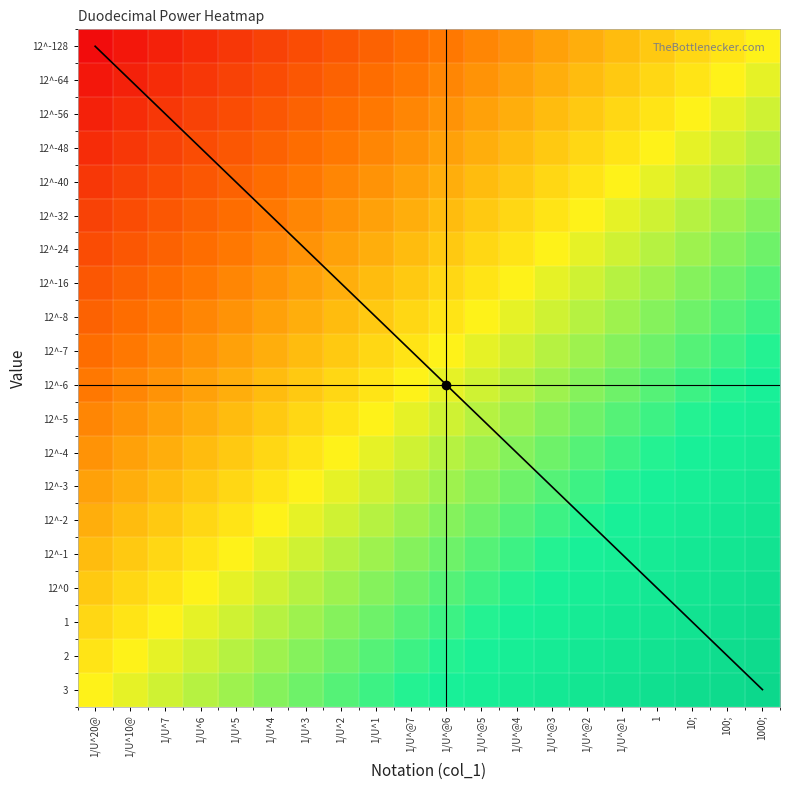

Reading left to right, what are all the values shown in this chart?

12^-128: 1/U^20@=-32	1/U^10@=-31	1/U^7=-30	1/U^6=-29	1/U^5=-28	1/U^4=-27	1/U^3=-26	1/U^2=-25	1/U^1=-24	1/U^@7=-23	1/U^@6=-22	1/U^@5=-21	1/U^@4=-20	1/U^@3=-19	1/U^@2=-18	1/U^@1=-17	1=-16	10;=-15	100;=-14	1000;=-13
12^-64: 1/U^20@=-31	1/U^10@=-30	1/U^7=-29	1/U^6=-28	1/U^5=-27	1/U^4=-26	1/U^3=-25	1/U^2=-24	1/U^1=-23	1/U^@7=-22	1/U^@6=-21	1/U^@5=-20	1/U^@4=-19	1/U^@3=-18	1/U^@2=-17	1/U^@1=-16	1=-15	10;=-14	100;=-13	1000;=-12
12^-56: 1/U^20@=-30	1/U^10@=-29	1/U^7=-28	1/U^6=-27	1/U^5=-26	1/U^4=-25	1/U^3=-24	1/U^2=-23	1/U^1=-22	1/U^@7=-21	1/U^@6=-20	1/U^@5=-19	1/U^@4=-18	1/U^@3=-17	1/U^@2=-16	1/U^@1=-15	1=-14	10;=-13	100;=-12	1000;=-11
12^-48: 1/U^20@=-29	1/U^10@=-28	1/U^7=-27	1/U^6=-26	1/U^5=-25	1/U^4=-24	1/U^3=-23	1/U^2=-22	1/U^1=-21	1/U^@7=-20	1/U^@6=-19	1/U^@5=-18	1/U^@4=-17	1/U^@3=-16	1/U^@2=-15	1/U^@1=-14	1=-13	10;=-12	100;=-11	1000;=-10
12^-40: 1/U^20@=-28	1/U^10@=-27	1/U^7=-26	1/U^6=-25	1/U^5=-24	1/U^4=-23	1/U^3=-22	1/U^2=-21	1/U^1=-20	1/U^@7=-19	1/U^@6=-18	1/U^@5=-17	1/U^@4=-16	1/U^@3=-15	1/U^@2=-14	1/U^@1=-13	1=-12	10;=-11	100;=-10	1000;=-9
12^-32: 1/U^20@=-27	1/U^10@=-26	1/U^7=-25	1/U^6=-24	1/U^5=-23	1/U^4=-22	1/U^3=-21	1/U^2=-20	1/U^1=-19	1/U^@7=-18	1/U^@6=-17	1/U^@5=-16	1/U^@4=-15	1/U^@3=-14	1/U^@2=-13	1/U^@1=-12	1=-11	10;=-10	100;=-9	1000;=-8
12^-24: 1/U^20@=-26	1/U^10@=-25	1/U^7=-24	1/U^6=-23	1/U^5=-22	1/U^4=-21	1/U^3=-20	1/U^2=-19	1/U^1=-18	1/U^@7=-17	1/U^@6=-16	1/U^@5=-15	1/U^@4=-14	1/U^@3=-13	1/U^@2=-12	1/U^@1=-11	1=-10	10;=-9	100;=-8	1000;=-7
12^-16: 1/U^20@=-25	1/U^10@=-24	1/U^7=-23	1/U^6=-22	1/U^5=-21	1/U^4=-20	1/U^3=-19	1/U^2=-18	1/U^1=-17	1/U^@7=-16	1/U^@6=-15	1/U^@5=-14	1/U^@4=-13	1/U^@3=-12	1/U^@2=-11	1/U^@1=-10	1=-9	10;=-8	100;=-7	1000;=-6
12^-8: 1/U^20@=-24	1/U^10@=-23	1/U^7=-22	1/U^6=-21	1/U^5=-20	1/U^4=-19	1/U^3=-18	1/U^2=-17	1/U^1=-16	1/U^@7=-15	1/U^@6=-14	1/U^@5=-13	1/U^@4=-12	1/U^@3=-11	1/U^@2=-10	1/U^@1=-9	1=-8	10;=-7	100;=-6	1000;=-5
12^-7: 1/U^20@=-23	1/U^10@=-22	1/U^7=-21	1/U^6=-20	1/U^5=-19	1/U^4=-18	1/U^3=-17	1/U^2=-16	1/U^1=-15	1/U^@7=-14	1/U^@6=-13	1/U^@5=-12	1/U^@4=-11	1/U^@3=-10	1/U^@2=-9	1/U^@1=-8	1=-7	10;=-6	100;=-5	1000;=-4
12^-6: 1/U^20@=-22	1/U^10@=-21	1/U^7=-20	1/U^6=-19	1/U^5=-18	1/U^4=-17	1/U^3=-16	1/U^2=-15	1/U^1=-14	1/U^@7=-13	1/U^@6=-12	1/U^@5=-11	1/U^@4=-10	1/U^@3=-9	1/U^@2=-8	1/U^@1=-7	1=-6	10;=-5	100;=-4	1000;=-3
12^-5: 1/U^20@=-21	1/U^10@=-20	1/U^7=-19	1/U^6=-18	1/U^5=-17	1/U^4=-16	1/U^3=-15	1/U^2=-14	1/U^1=-13	1/U^@7=-12	1/U^@6=-11	1/U^@5=-10	1/U^@4=-9	1/U^@3=-8	1/U^@2=-7	1/U^@1=-6	1=-5	10;=-4	100;=-3	1000;=-2
12^-4: 1/U^20@=-20	1/U^10@=-19	1/U^7=-18	1/U^6=-17	1/U^5=-16	1/U^4=-15	1/U^3=-14	1/U^2=-13	1/U^1=-12	1/U^@7=-11	1/U^@6=-10	1/U^@5=-9	1/U^@4=-8	1/U^@3=-7	1/U^@2=-6	1/U^@1=-5	1=-4	10;=-3	100;=-2	1000;=-1
12^-3: 1/U^20@=-19	1/U^10@=-18	1/U^7=-17	1/U^6=-16	1/U^5=-15	1/U^4=-14	1/U^3=-13	1/U^2=-12	1/U^1=-11	1/U^@7=-10	1/U^@6=-9	1/U^@5=-8	1/U^@4=-7	1/U^@3=-6	1/U^@2=-5	1/U^@1=-4	1=-3	10;=-2	100;=-1	1000;=0
12^-2: 1/U^20@=-18	1/U^10@=-17	1/U^7=-16	1/U^6=-15	1/U^5=-14	1/U^4=-13	1/U^3=-12	1/U^2=-11	1/U^1=-10	1/U^@7=-9	1/U^@6=-8	1/U^@5=-7	1/U^@4=-6	1/U^@3=-5	1/U^@2=-4	1/U^@1=-3	1=-2	10;=-1	100;=0	1000;=1
12^-1: 1/U^20@=-17	1/U^10@=-16	1/U^7=-15	1/U^6=-14	1/U^5=-13	1/U^4=-12	1/U^3=-11	1/U^2=-10	1/U^1=-9	1/U^@7=-8	1/U^@6=-7	1/U^@5=-6	1/U^@4=-5	1/U^@3=-4	1/U^@2=-3	1/U^@1=-2	1=-1	10;=0	100;=1	1000;=2
12^0: 1/U^20@=-16	1/U^10@=-15	1/U^7=-14	1/U^6=-13	1/U^5=-12	1/U^4=-11	1/U^3=-10	1/U^2=-9	1/U^1=-8	1/U^@7=-7	1/U^@6=-6	1/U^@5=-5	1/U^@4=-4	1/U^@3=-3	1/U^@2=-2	1/U^@1=-1	1=0	10;=1	100;=2	1000;=3
1: 1/U^20@=-15	1/U^10@=-14	1/U^7=-13	1/U^6=-12	1/U^5=-11	1/U^4=-10	1/U^3=-9	1/U^2=-8	1/U^1=-7	1/U^@7=-6	1/U^@6=-5	1/U^@5=-4	1/U^@4=-3	1/U^@3=-2	1/U^@2=-1	1/U^@1=0	1=1	10;=2	100;=3	1000;=4
2: 1/U^20@=-14	1/U^10@=-13	1/U^7=-12	1/U^6=-11	1/U^5=-10	1/U^4=-9	1/U^3=-8	1/U^2=-7	1/U^1=-6	1/U^@7=-5	1/U^@6=-4	1/U^@5=-3	1/U^@4=-2	1/U^@3=-1	1/U^@2=0	1/U^@1=1	1=2	10;=3	100;=4	1000;=5
3: 1/U^20@=-13	1/U^10@=-12	1/U^7=-11	1/U^6=-10	1/U^5=-9	1/U^4=-8	1/U^3=-7	1/U^2=-6	1/U^1=-5	1/U^@7=-4	1/U^@6=-3	1/U^@5=-2	1/U^@4=-1	1/U^@3=0	1/U^@2=1	1/U^@1=2	1=3	10;=4	100;=5	1000;=6